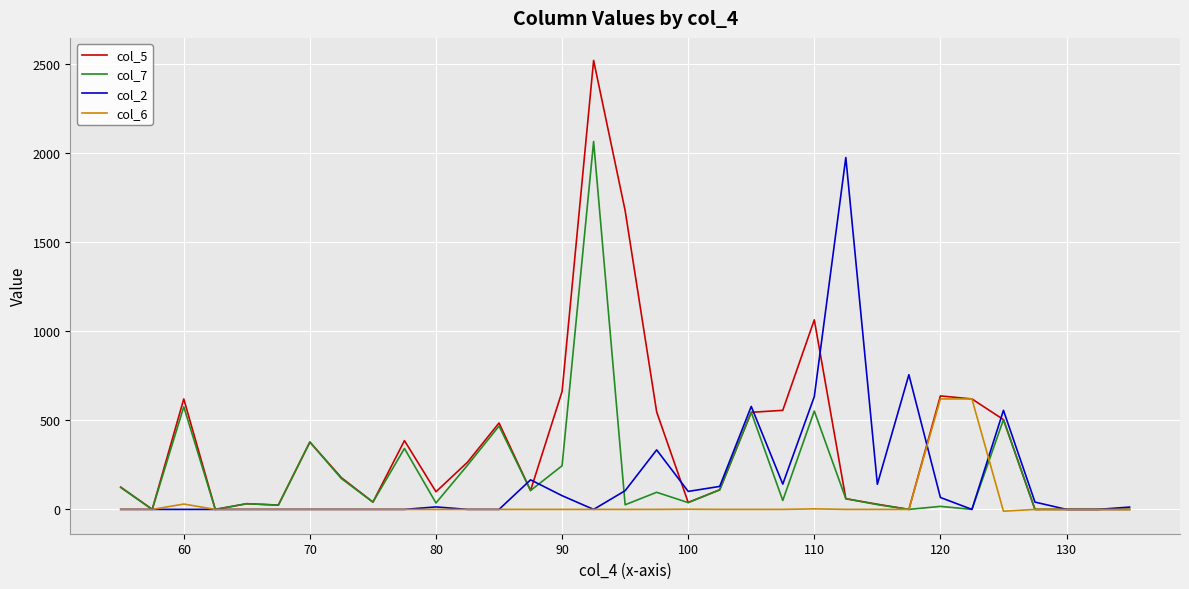

Which series has the largest range (max minus min)?

col_5